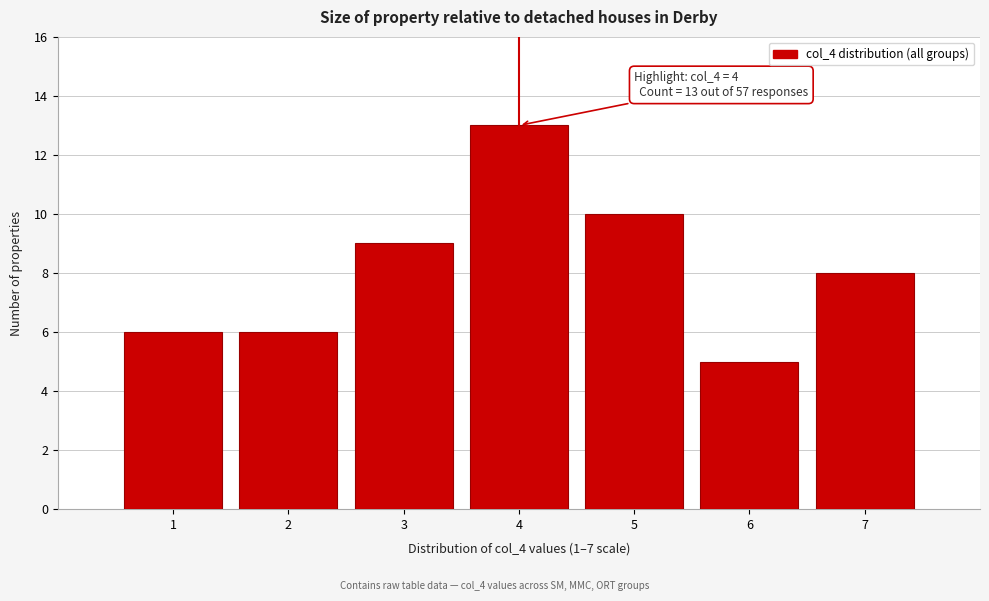

Over which range of the x-axis is the bar tallest?

3.5 to 4.5